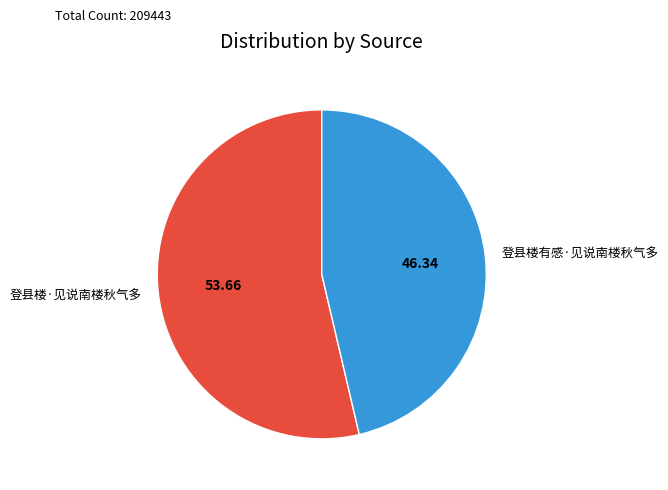

Rank the categories by value from highest to lowest.

登县楼·见说南楼秋气多, 登县楼有感·见说南楼秋气多